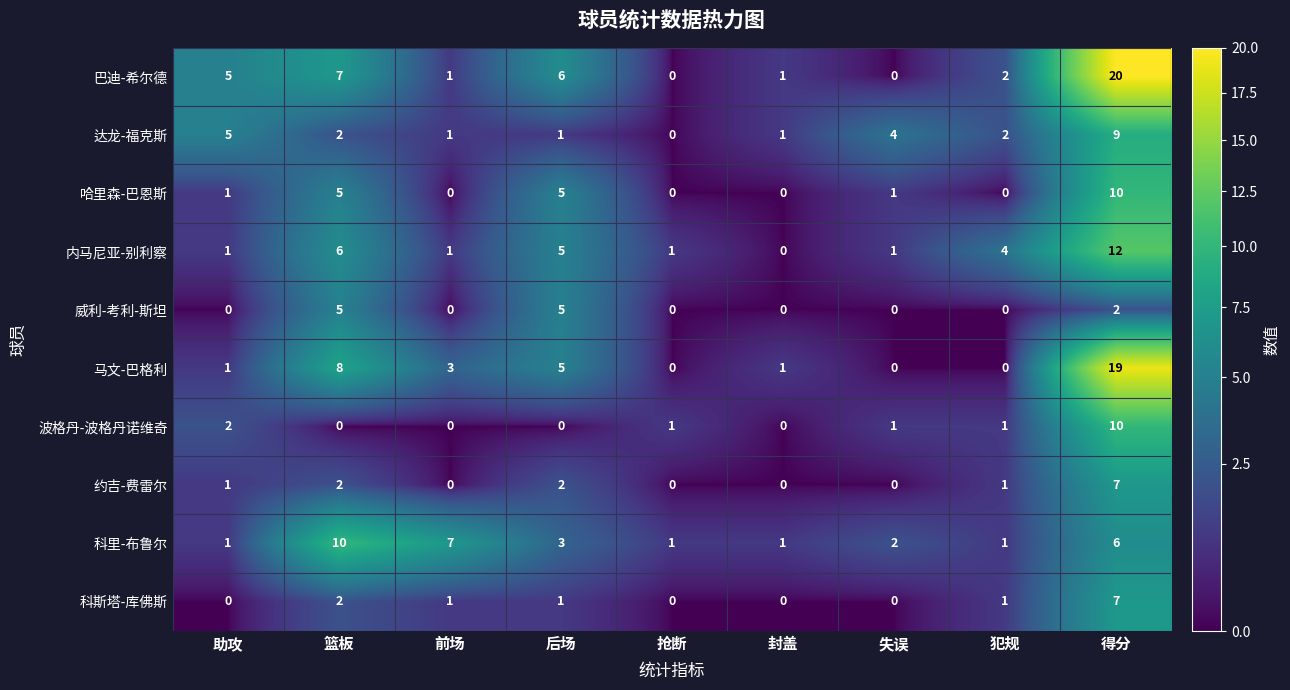

Which series has the largest total across all categories?

巴迪-希尔德